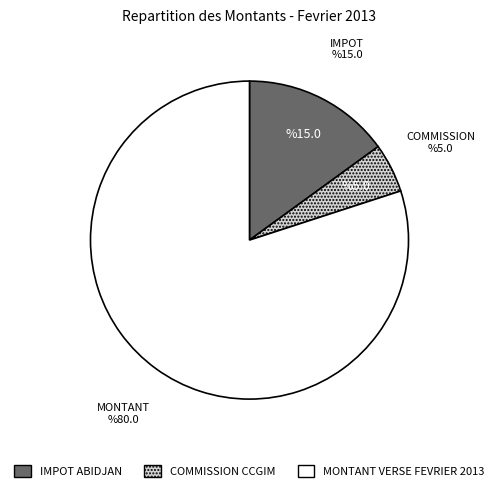

Is the sum of COMMISSION CCGIM and IMPOT ABIDJAN greater than half?

No